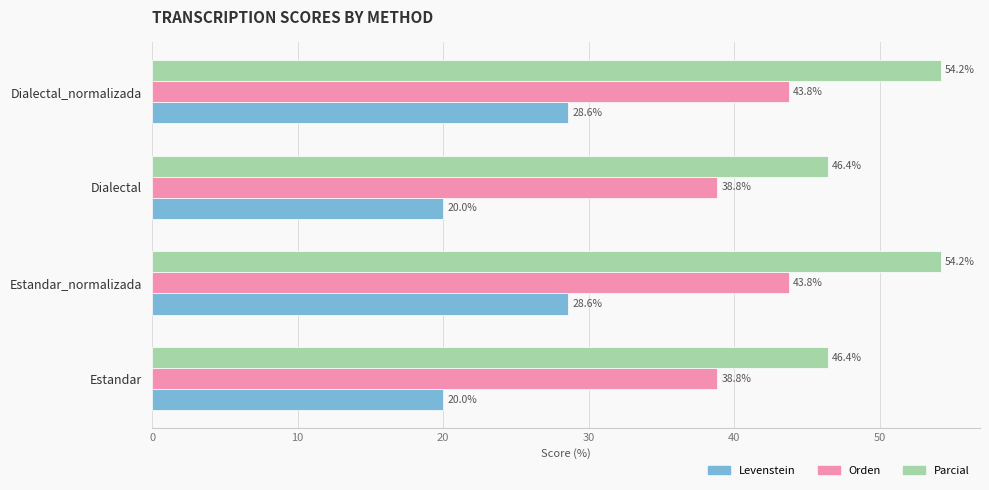

What is the difference between the highest and lowest values at Estandar?

26.4